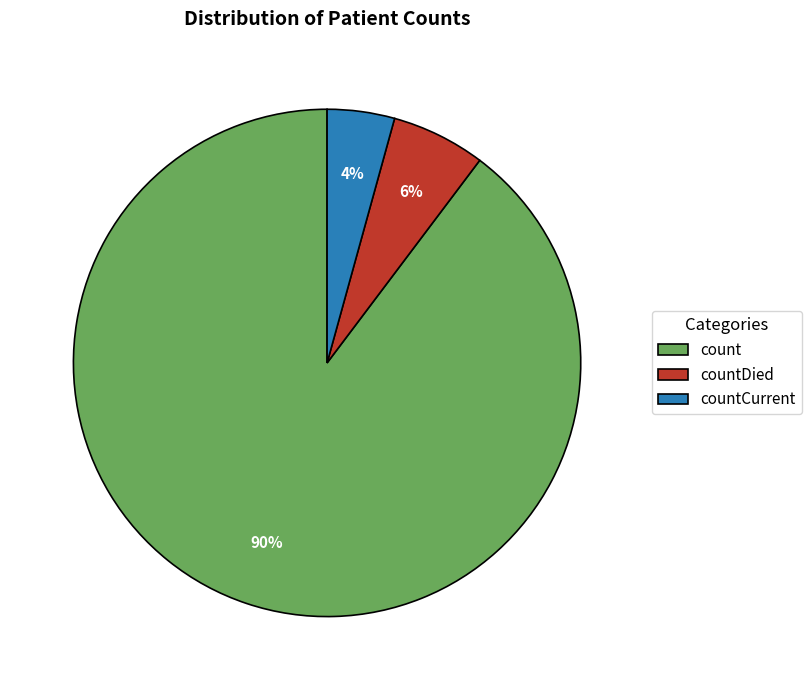

Between countDied and countCurrent, which is larger?

countDied